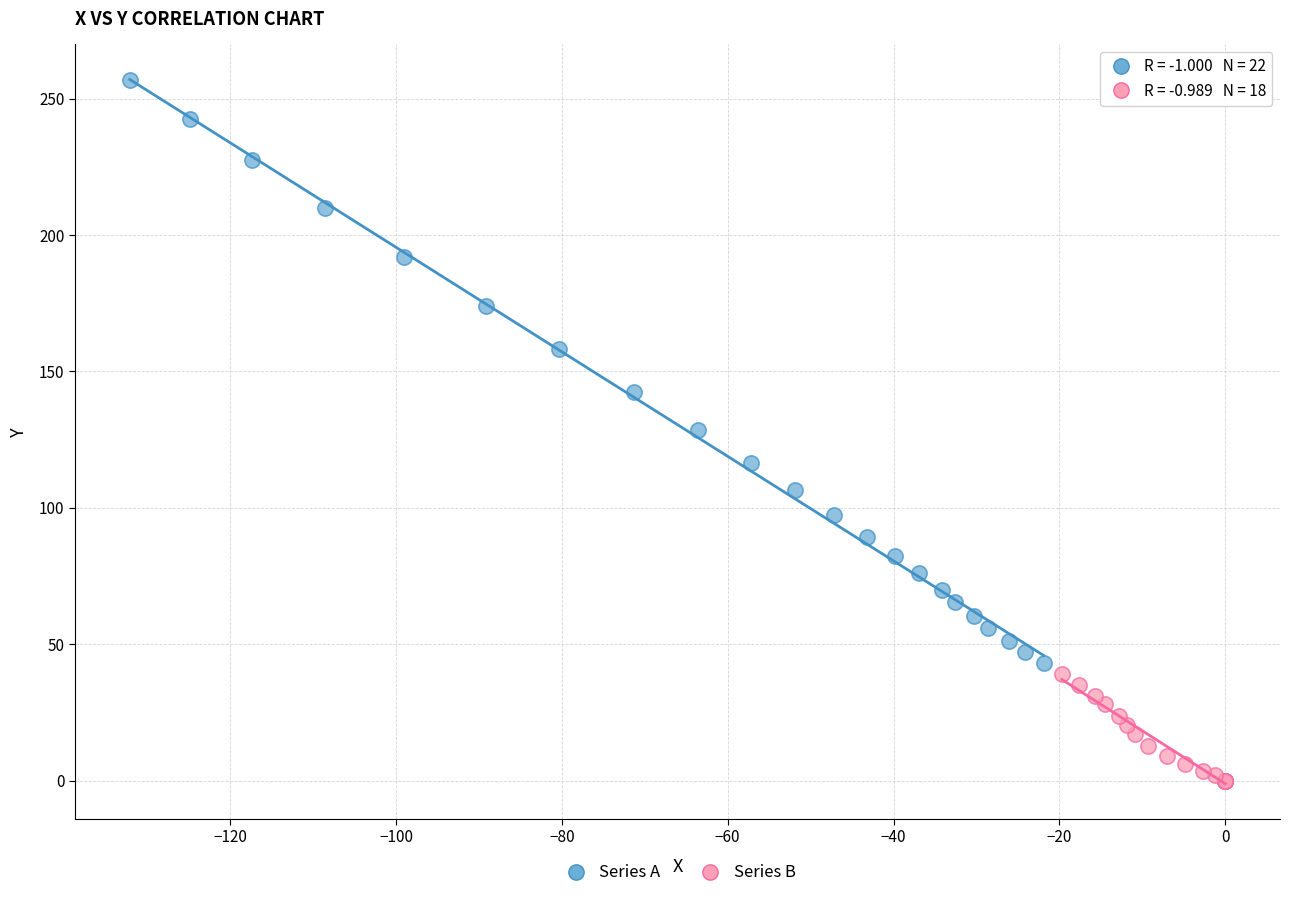

Which series reaches the maximum Y coordinate?

Series A